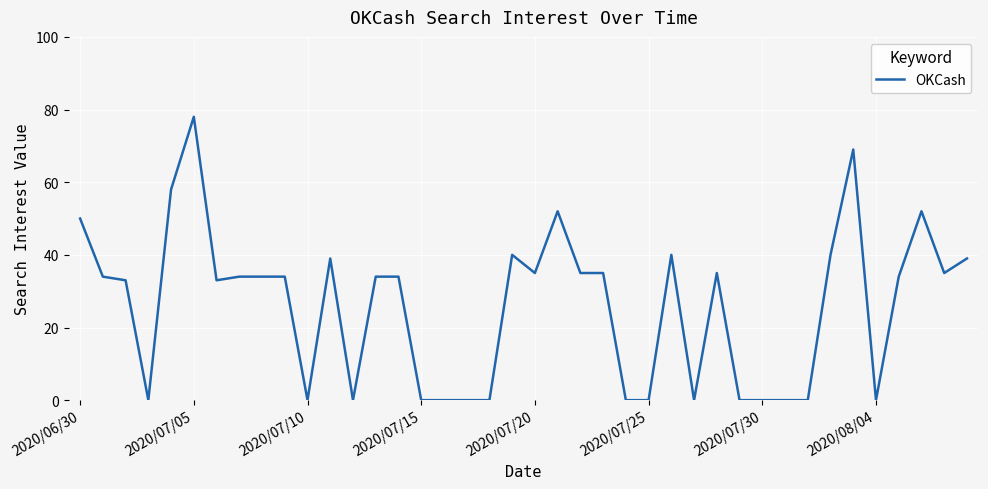

What is the difference between the maximum and minimum values?

78